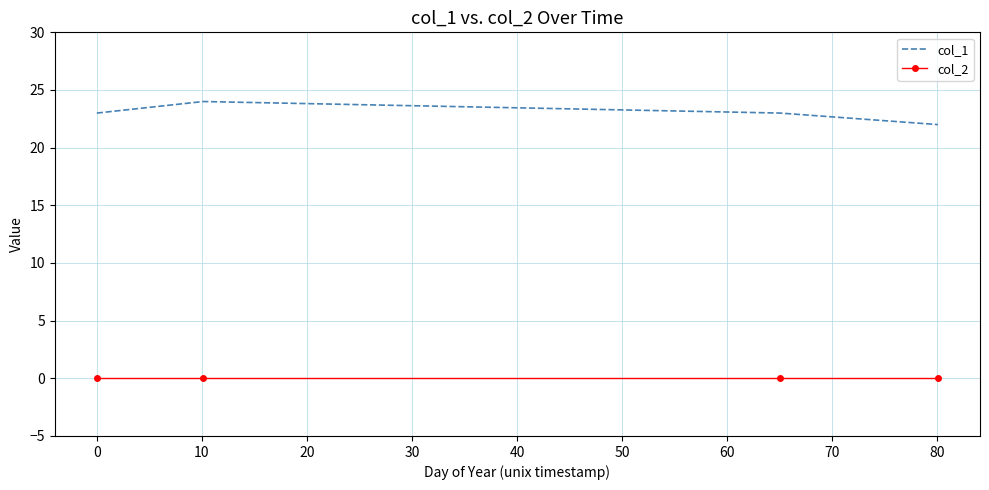

True or false: col_2 has more than 1 interior local peaks.

False